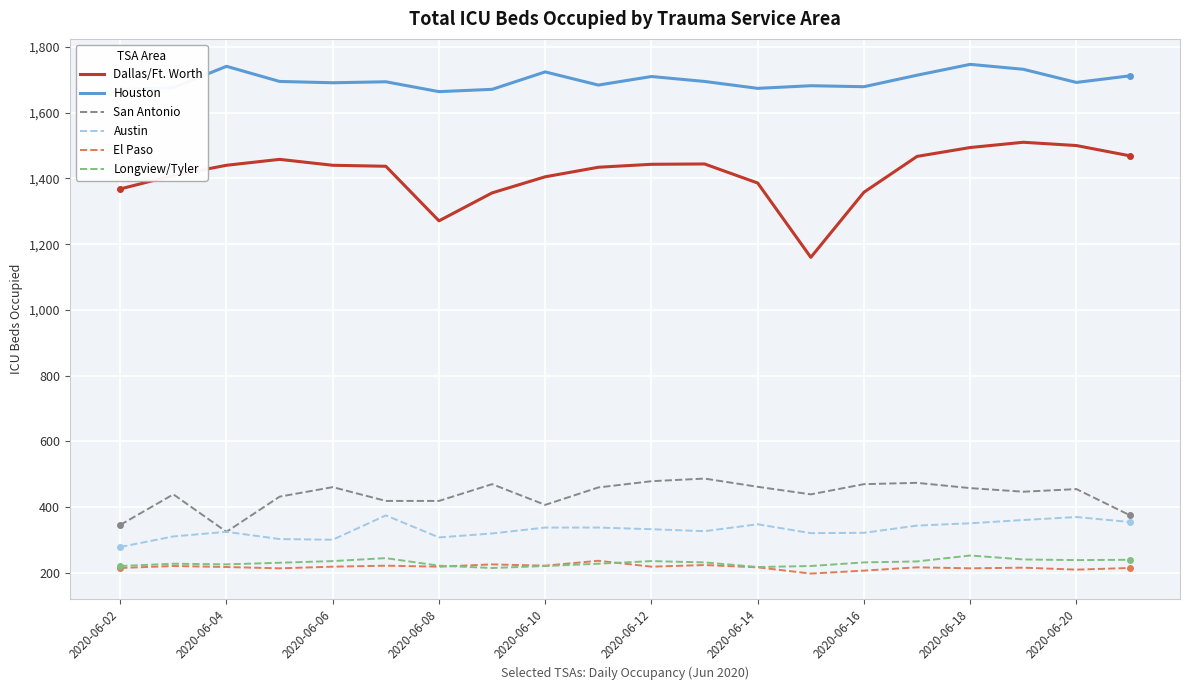

Which series has the largest total across all categories?

Houston